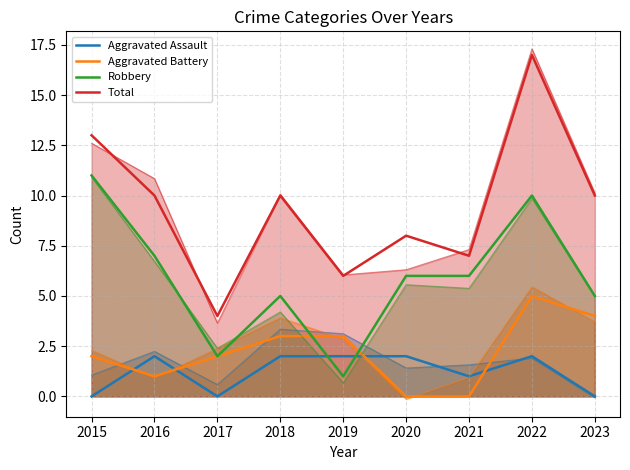

How many data points does each series have?

9